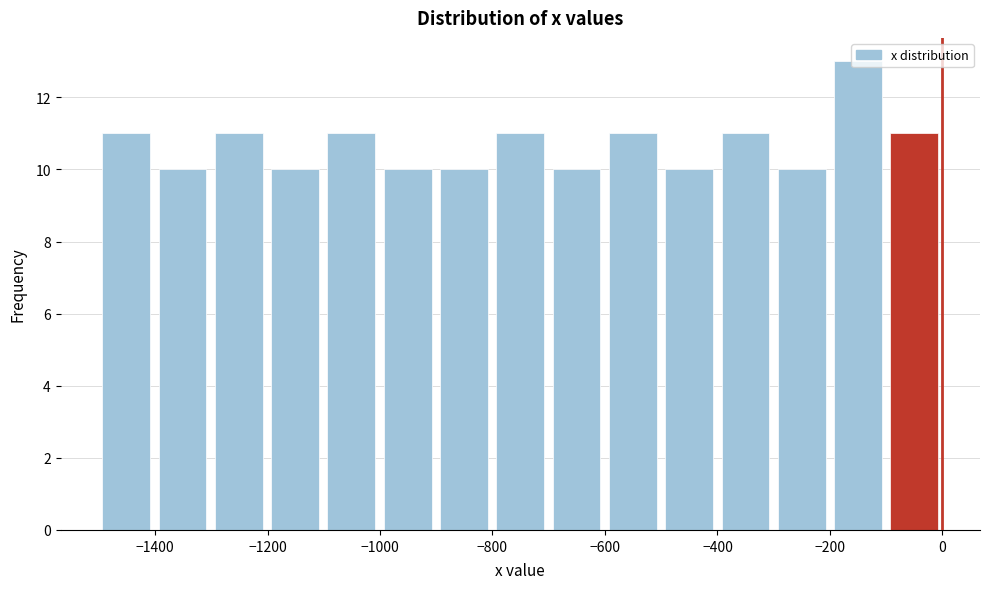

Reading left to right, transcribe this chart: for each bar, give the range it covers on the x-axis and its height. Neither the bar edges nor the heights are printed on the chart, so give them approximately, as read against the axes.

-1500 to -1400: 11
-1400 to -1300: 10
-1300 to -1200: 11
-1200 to -1100: 10
-1100 to -1000: 11
-1000 to -900: 10
-900 to -800: 10
-800 to -700: 11
-700 to -600: 10
-600 to -500: 11
-500 to -400: 10
-400 to -300: 11
-300 to -200: 10
-200 to -100: 13
-100 to 0: 11